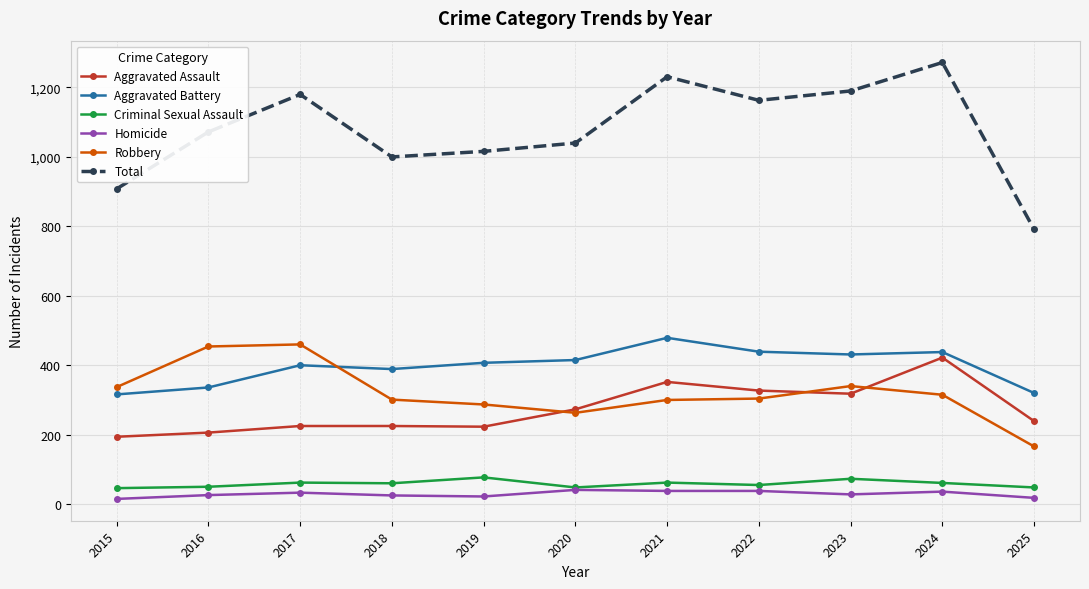

What is the maximum value shown in the chart?

1272